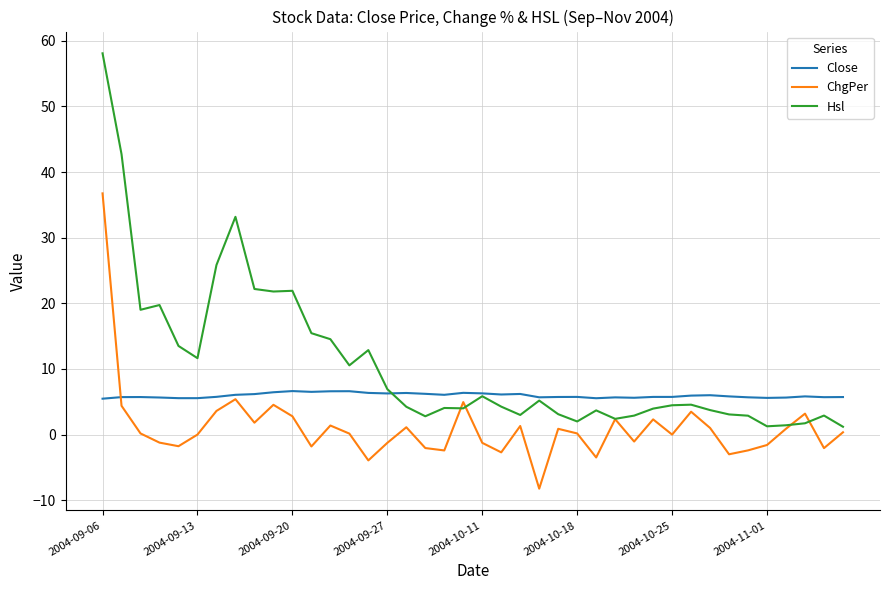

After their last crossing, which series has the higher values: ChgPer or Hsl?

Hsl